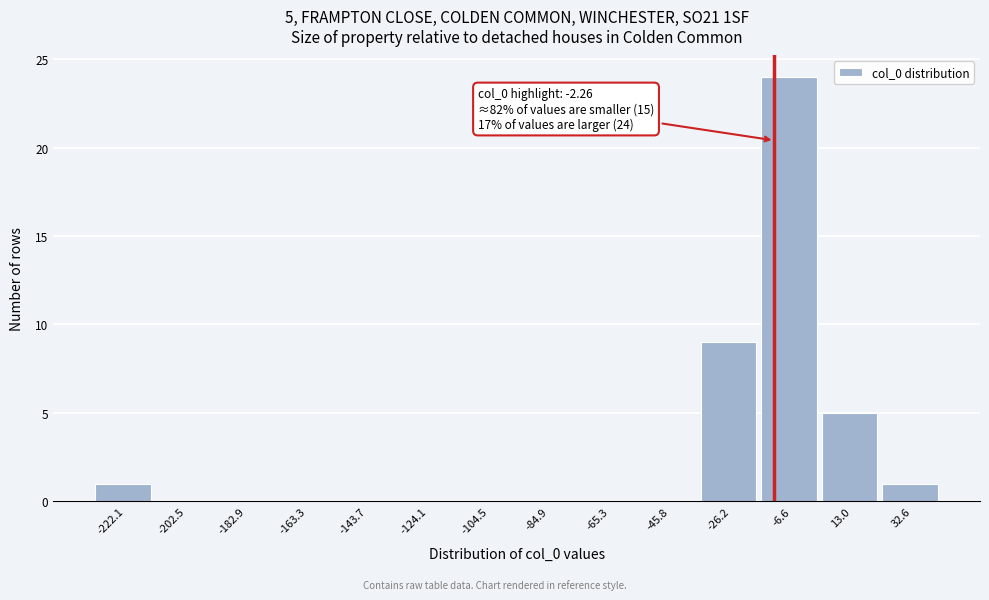

Reading right to left, extract all data points from this chart.

32.6=1	13.0=5	-6.6=24	-26.2=9	-45.8=0	-65.3=0	-84.9=0	-104.5=0	-124.1=0	-143.7=0	-163.3=0	-182.9=0	-202.5=0	-222.1=1